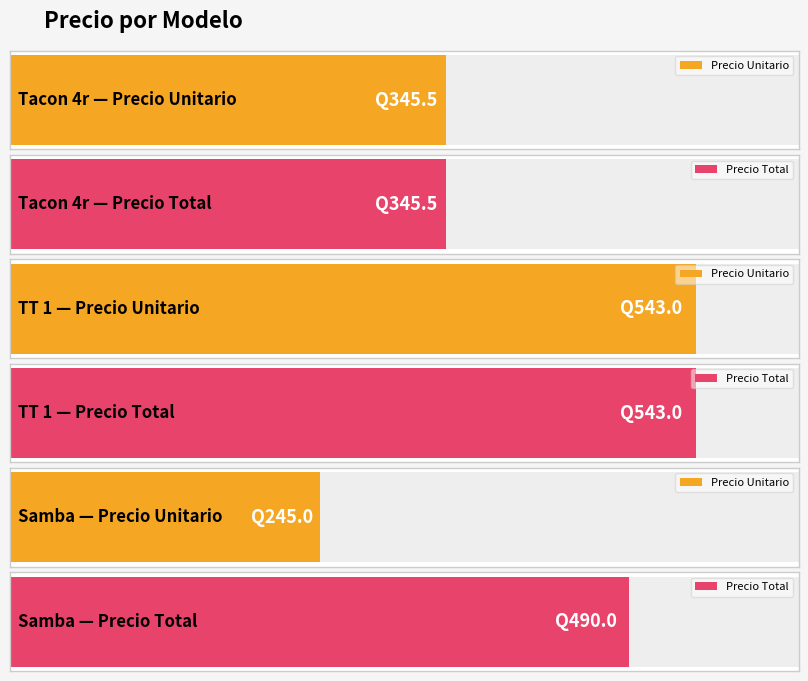

What is the value of the Precio Total bar at the 1st from the left?

345.5